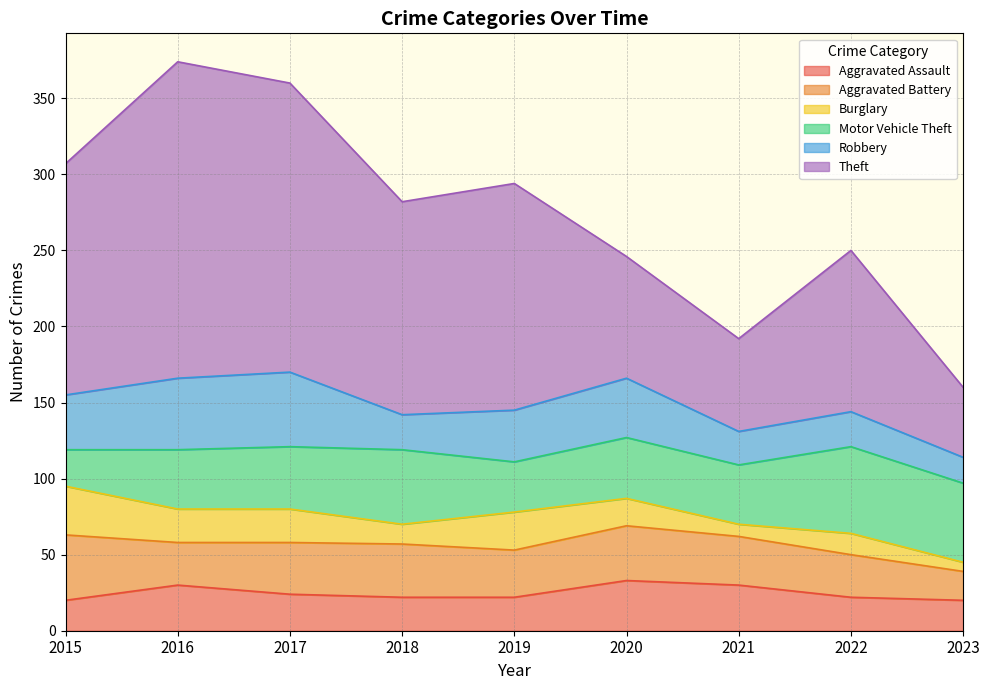

Which has a higher value, 2020 or 2022?

2020